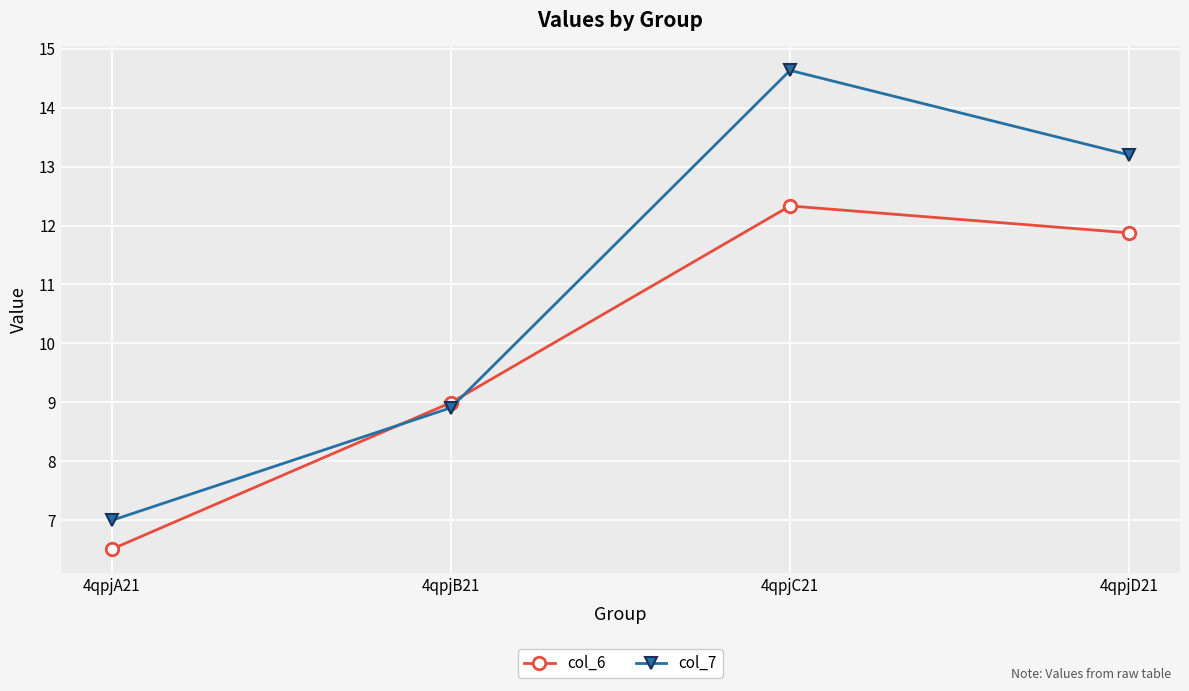

What is the minimum value for col_7?

7.0